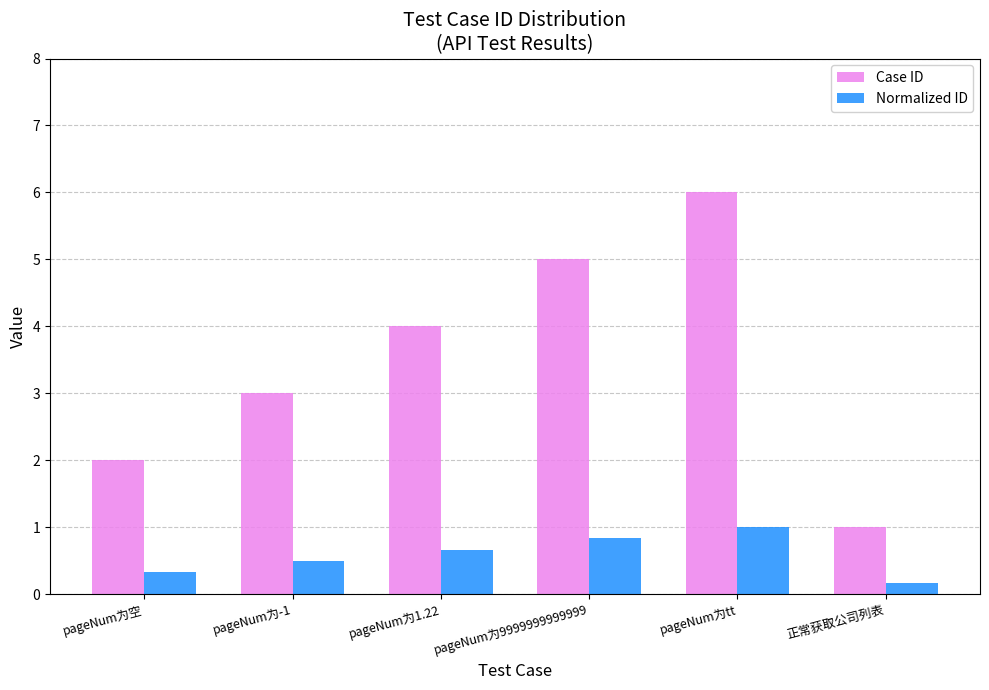

Which series changed the most between pageNum为空 and pageNum为tt?

Case ID